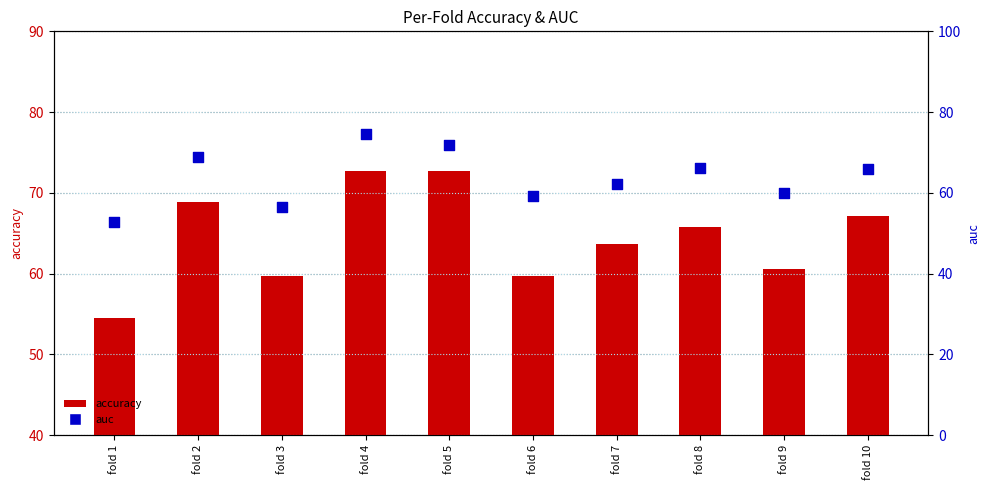

Is the value of accuracy at fold 9 greater than the value of auc at fold 10?

No